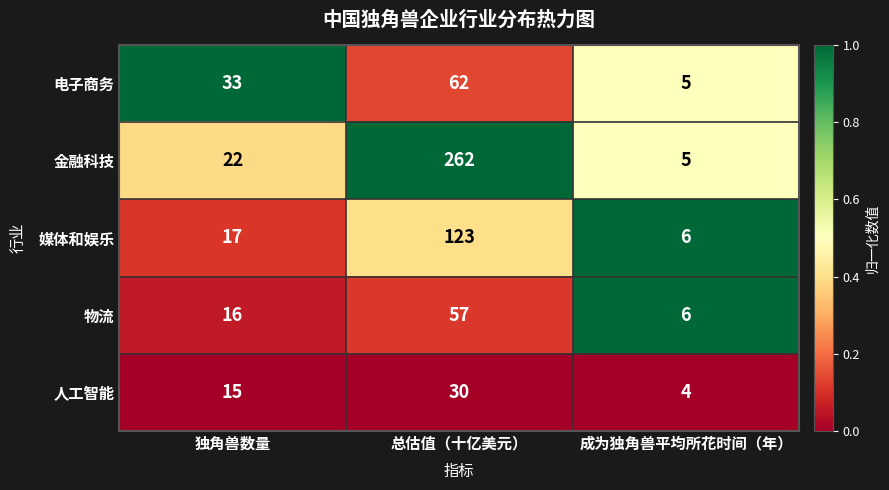

What is the total value across all series at 成为独角兽平均所花时间（年）?

26